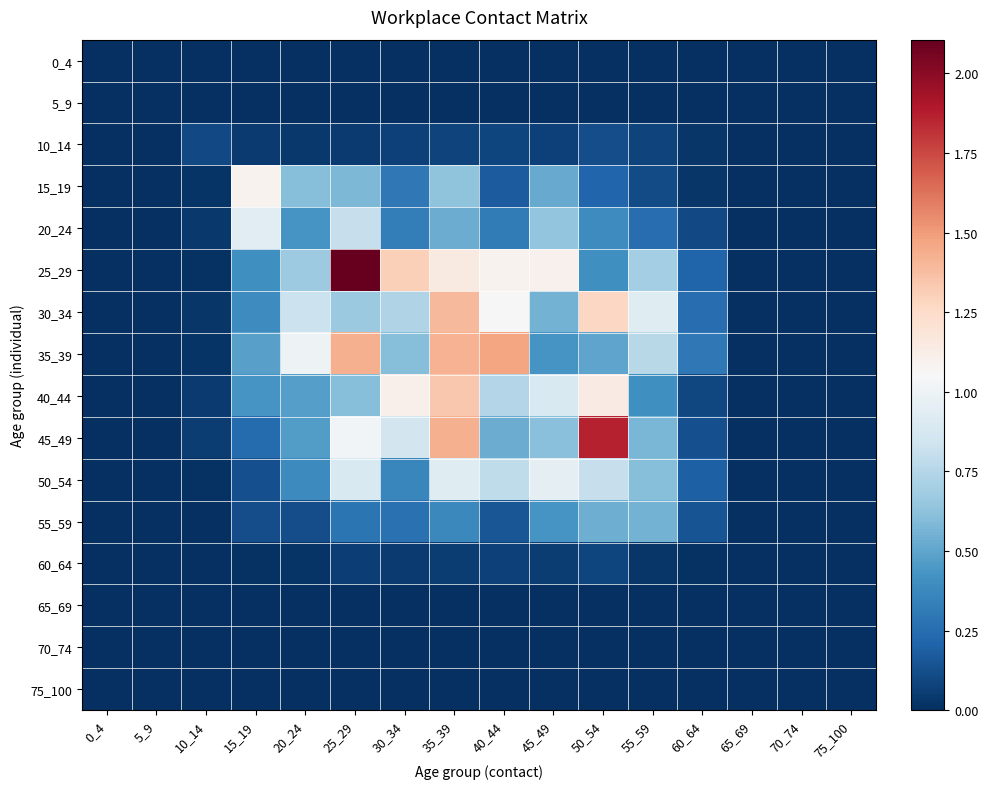

At which category is the sum across all series the highest?

35_39